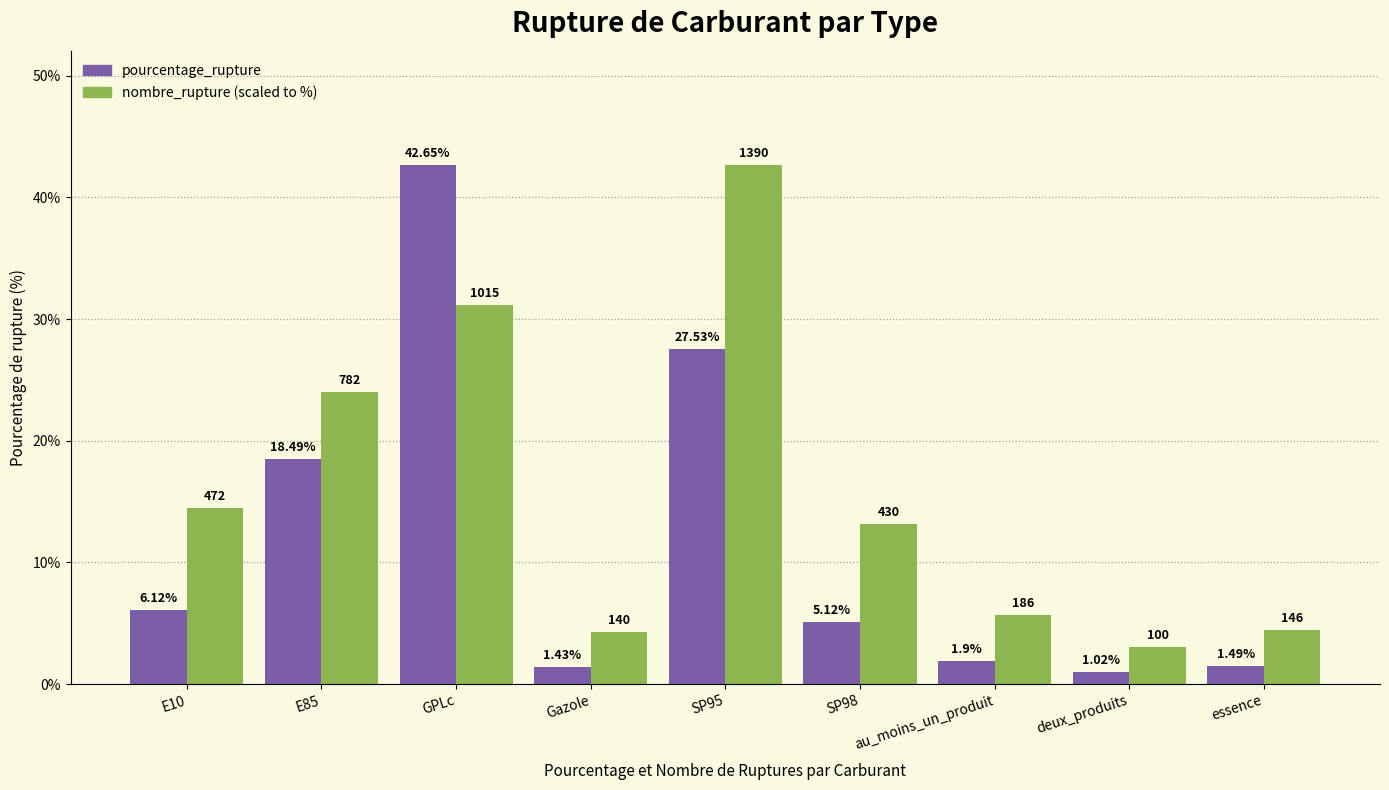

At which category does the chart reach its minimum across all series?

deux_produits